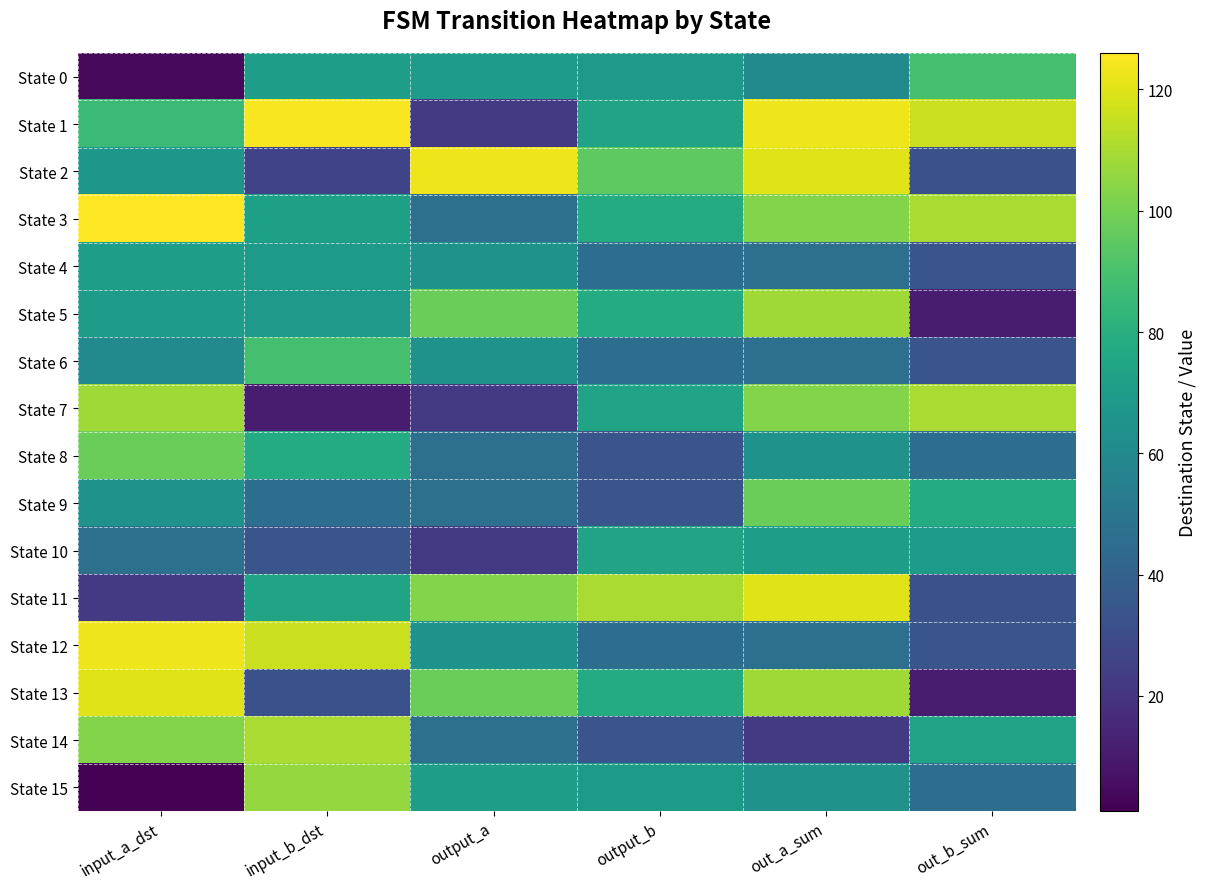

Which series has the largest range (max minus min)?

State 13